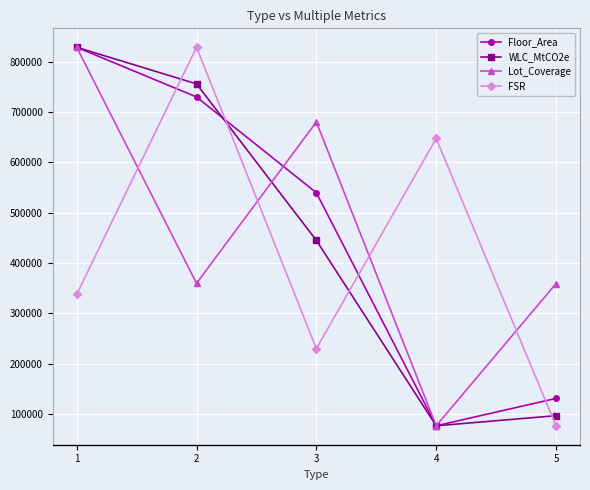

What is the total value across all series at 2?

866940.2